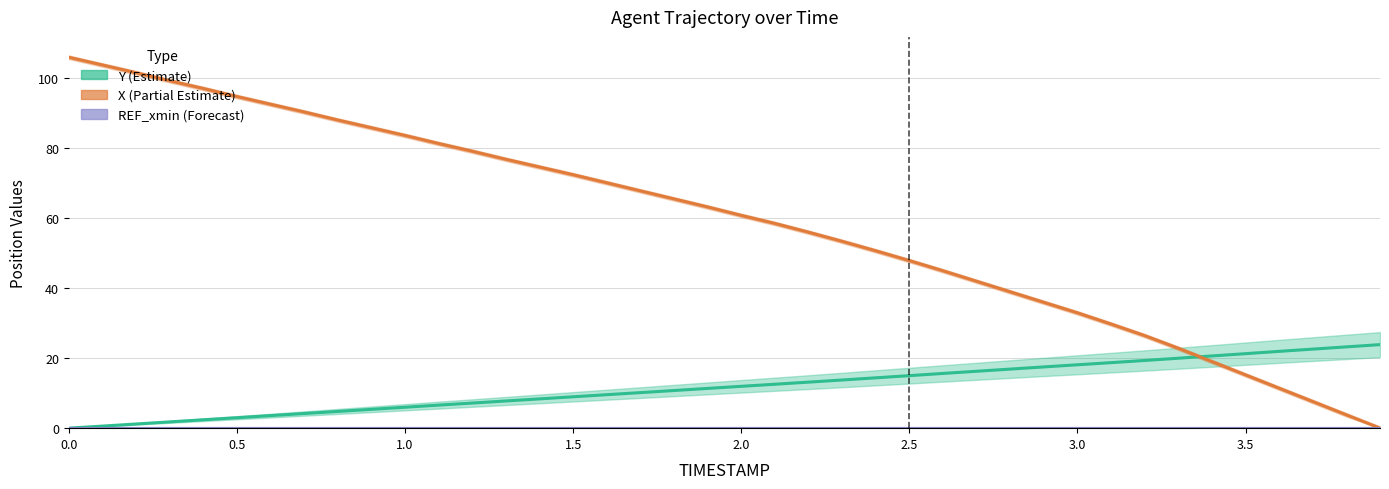

Reading left to right, list all the values displayed in this chart.

Y: 0.0=0.0	0.1=0.6	0.2=1.2	0.3=1.8	0.4=2.4	0.5=3.0	0.6=3.6	0.7=4.2	0.8=4.8	0.9=5.4	1.0=6.0	1.1=6.6	1.2=7.2	1.3=7.8	1.4=8.3	1.5=9.0	1.6=9.5	1.7=10.1	1.8=10.7	1.9=11.3	2.0=11.9	2.1=12.5	2.2=13.1	2.3=13.7	2.4=14.4	2.5=15.0	2.6=15.6	2.7=16.2	2.8=16.8	2.9=17.5	3.0=18.1	3.1=18.7	3.2=19.3	3.3=20.0	3.4=20.6	3.5=21.2	3.6=21.9	3.7=22.5	3.8=23.2	3.9=23.8
X: 0.0=105.8	0.1=103.6	0.2=101.4	0.3=99.1	0.4=96.9	0.5=94.6	0.6=92.4	0.7=90.2	0.8=87.9	0.9=85.7	1.0=83.5	1.1=81.2	1.2=79.0	1.3=76.7	1.4=74.5	1.5=72.3	1.6=70.0	1.7=67.7	1.8=65.4	1.9=63.1	2.0=60.7	2.1=58.4	2.2=55.9	2.3=53.3	2.4=50.6	2.5=47.8	2.6=44.9	2.7=41.9	2.8=38.9	2.9=35.9	3.0=32.9	3.1=29.7	3.2=26.4	3.3=22.8	3.4=19.0	3.5=15.2	3.6=11.4	3.7=7.6	3.8=3.8	3.9=0.0